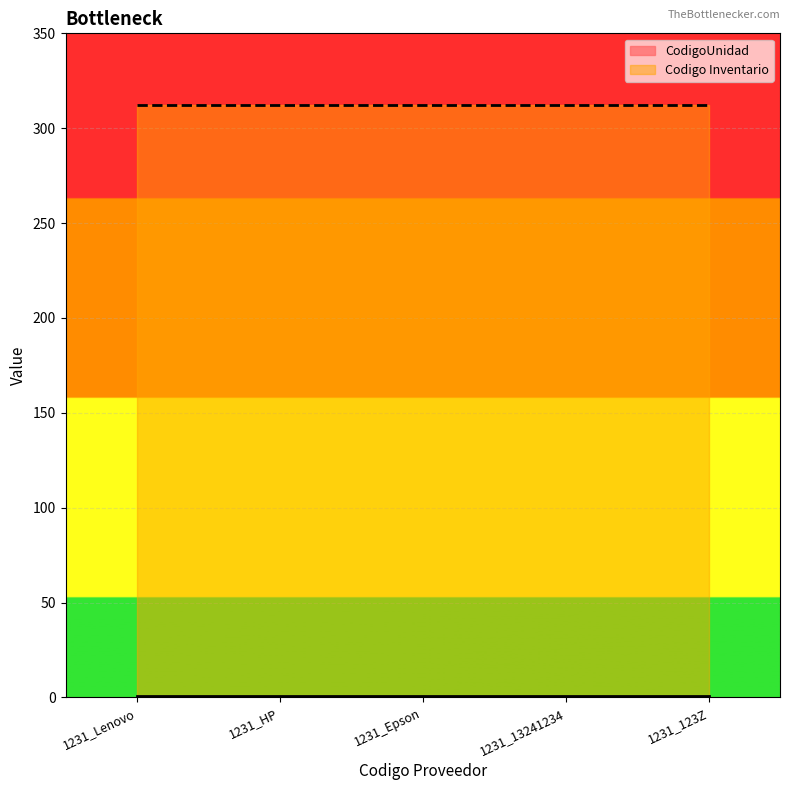

What is the value of the Codigo Inventario point at the 5th from the left?

312